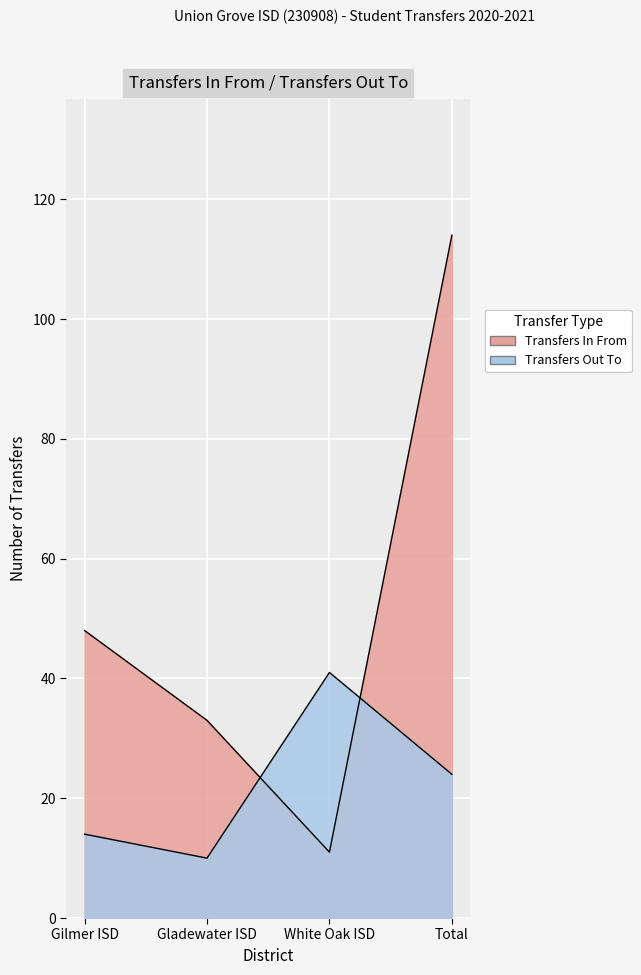

What position from the left is Gilmer ISD?

1